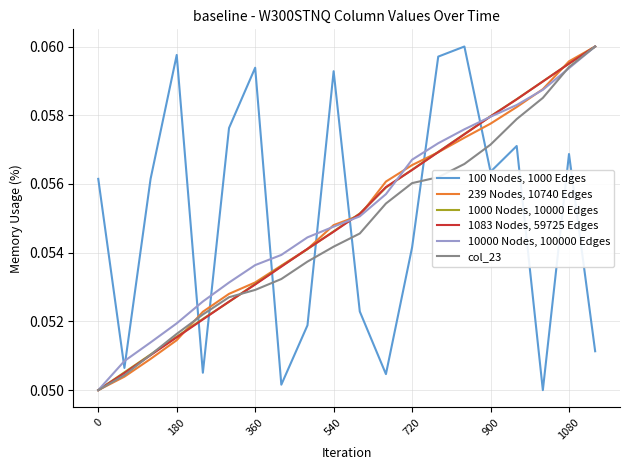

How many intersections are there between 100 Nodes, 1000 Edges and 239 Nodes, 10740 Edges?

7